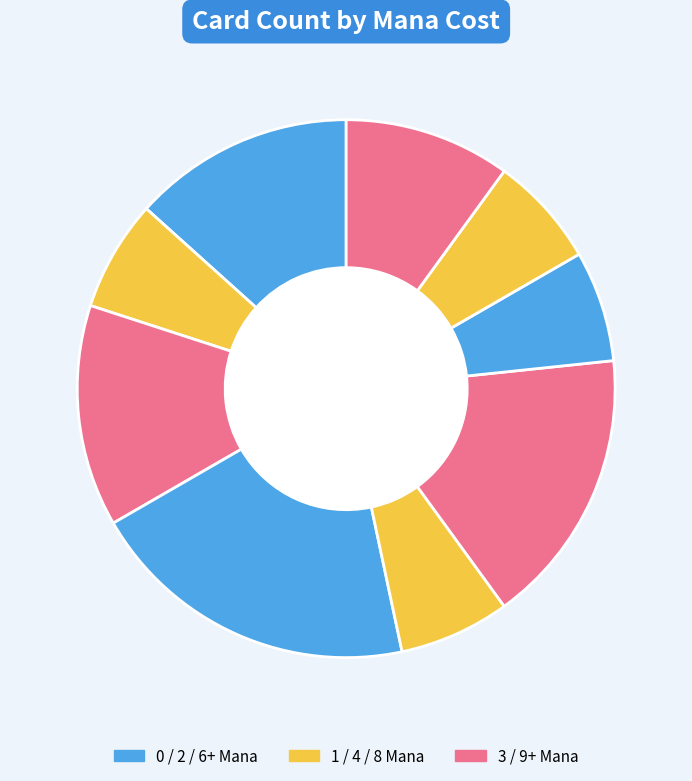

How many slices are in this pie chart?

9